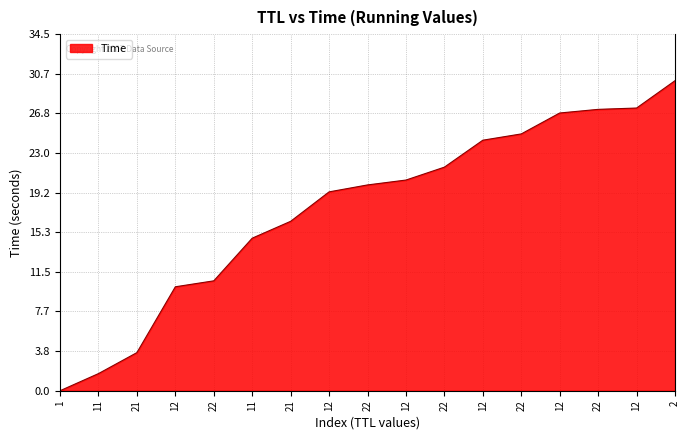

Reading left to right, extract all data points from this chart.

0.0	1.7	3.7	10.1	10.6	14.8	16.4	19.2	19.9	20.4	21.6	24.2	24.8	26.9	27.2	27.4	30.0